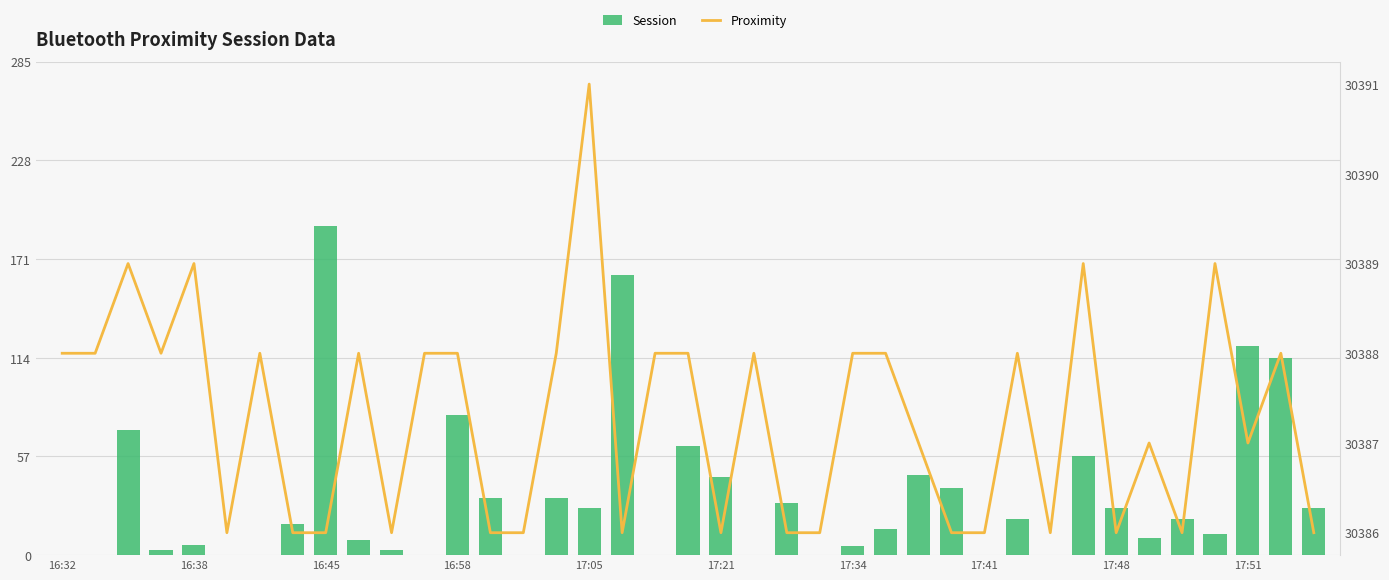

Is it true that Proximity equals 98.8 at 11?

True